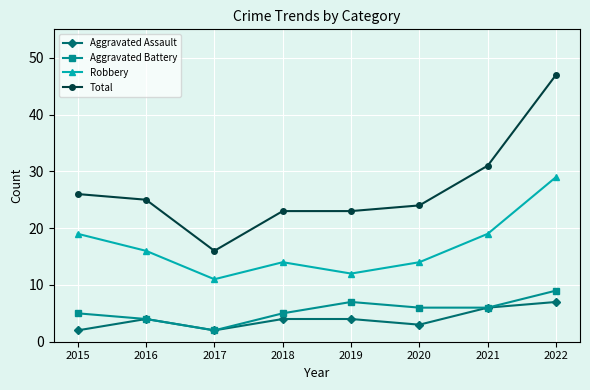

Which category has the highest value in the Aggravated Battery series?

2022